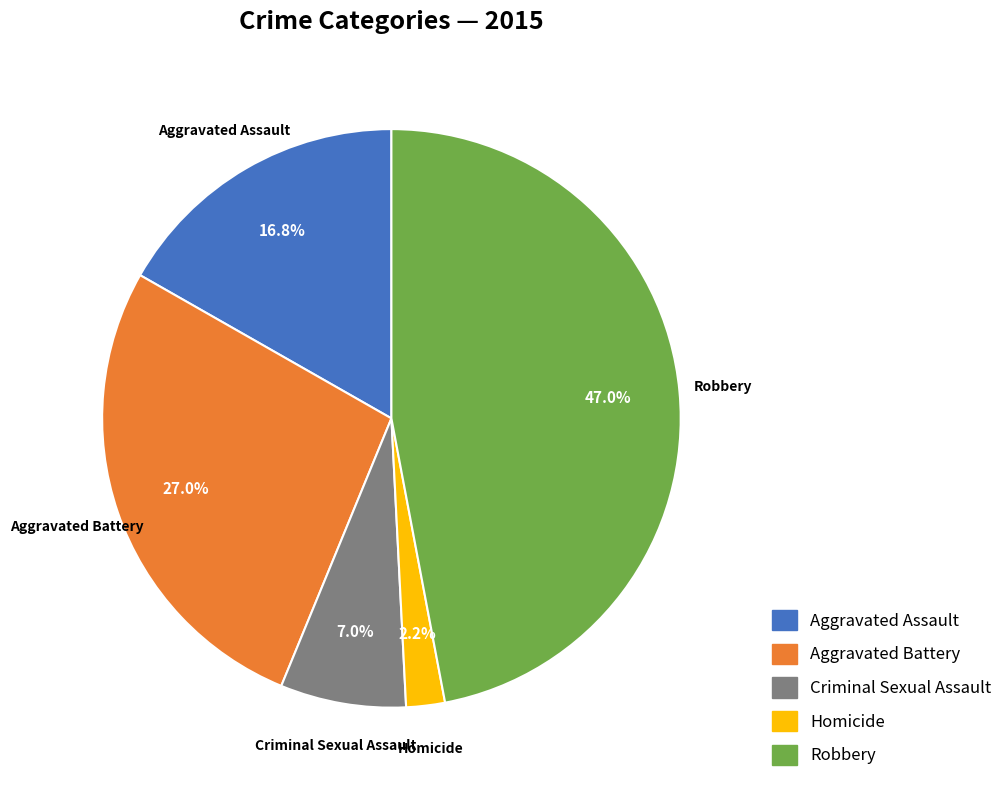

What percentage is NOT represented by Aggravated Battery?

73.0%